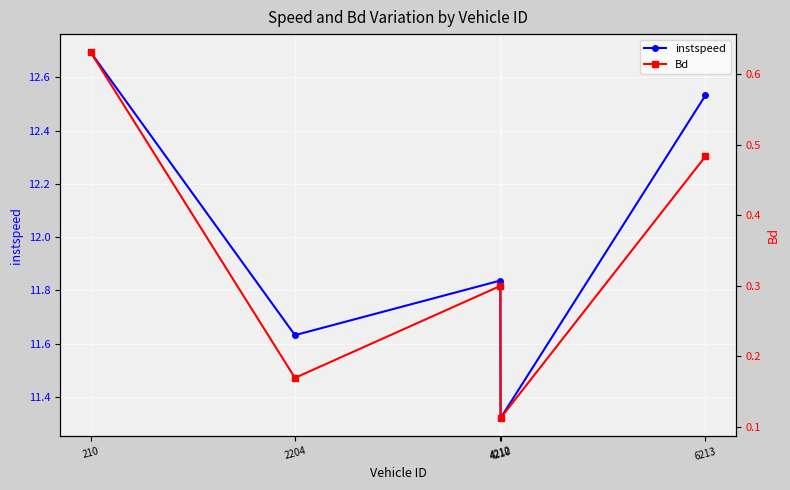

Between 4210 and 4212, which is larger?

4210